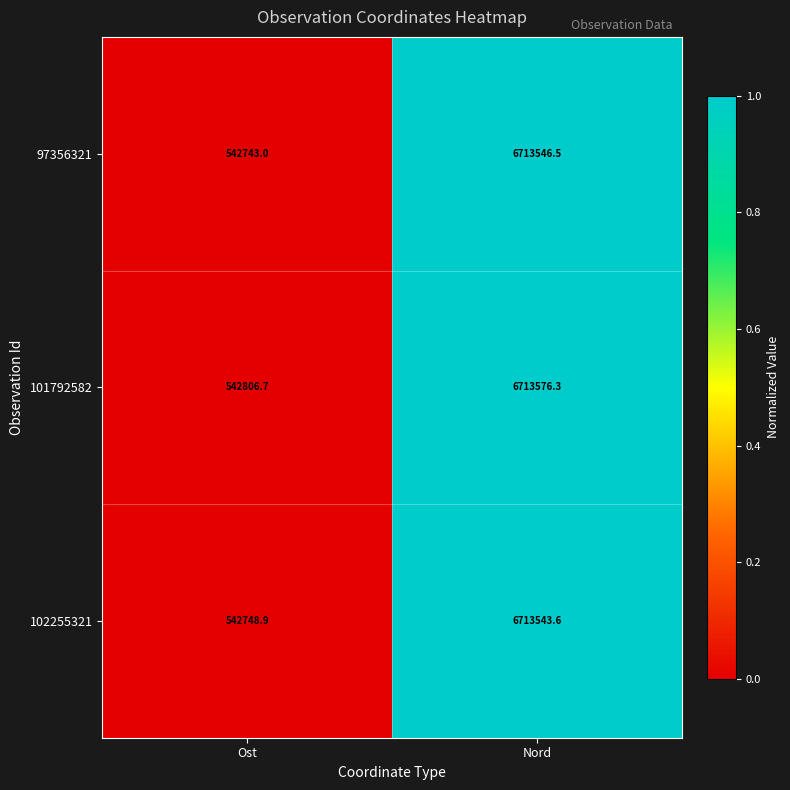

What is the average value of the 101792582 series?

3628191.5